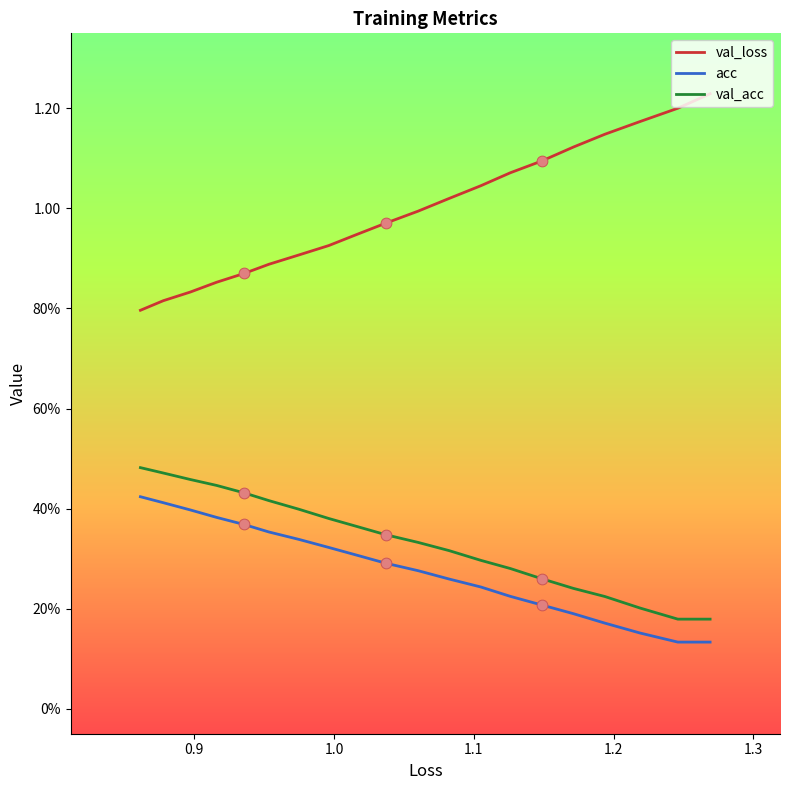

What are all the series names shown in the legend?

val_loss, acc, val_acc